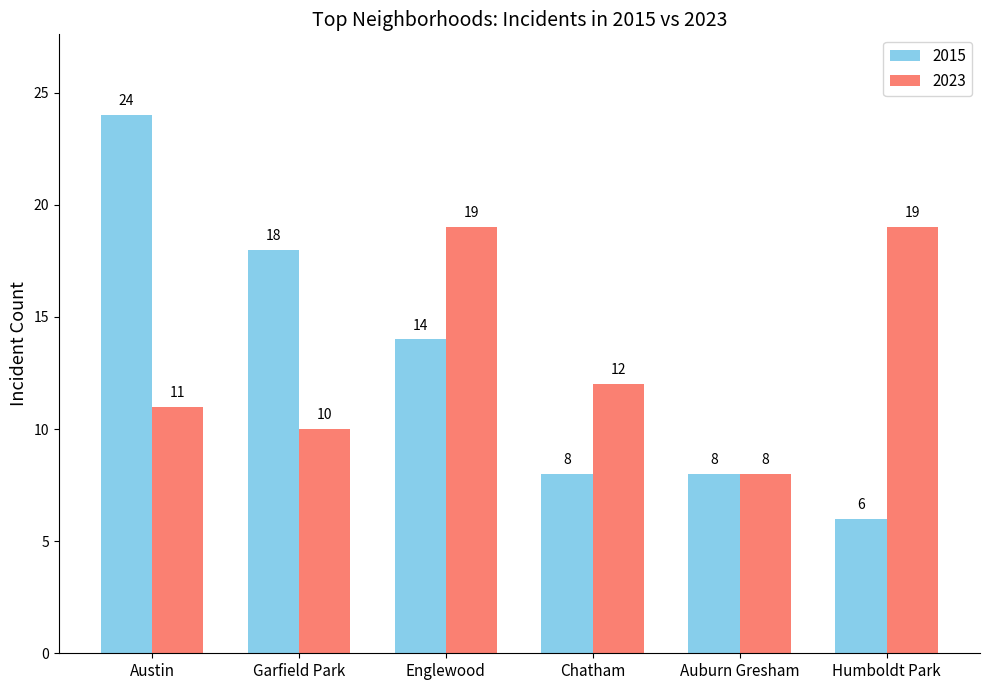

The value of 2015 at Humboldt Park is 6. True or false?

True